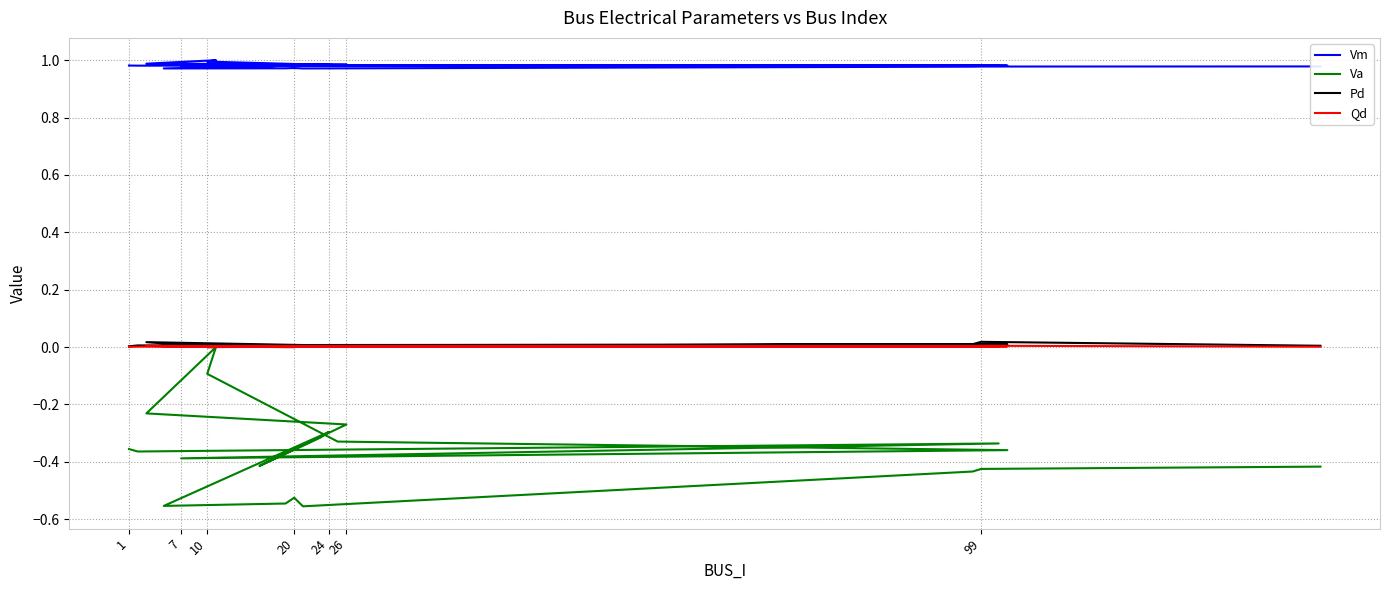

Which series has the largest total across all categories?

Vm